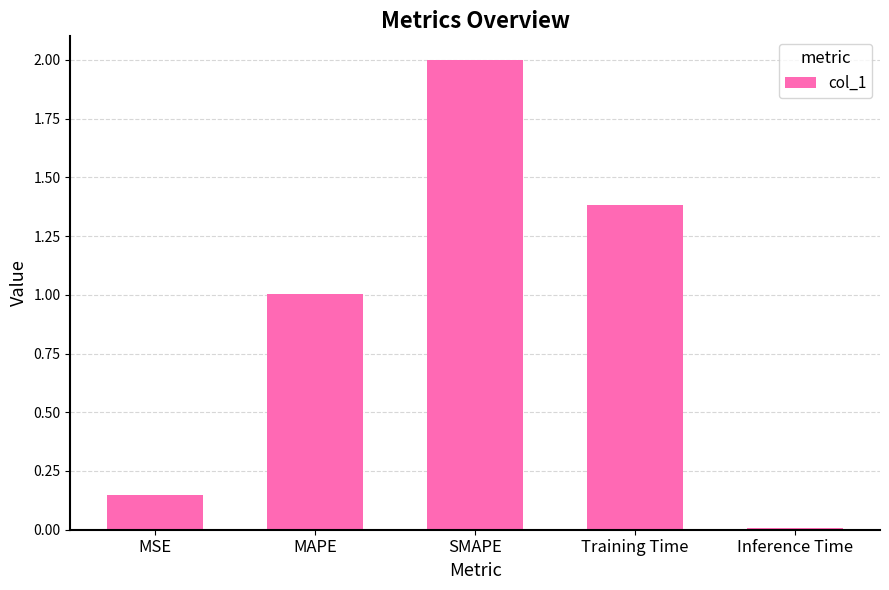

The value at SMAPE is 1.1. True or false?

False